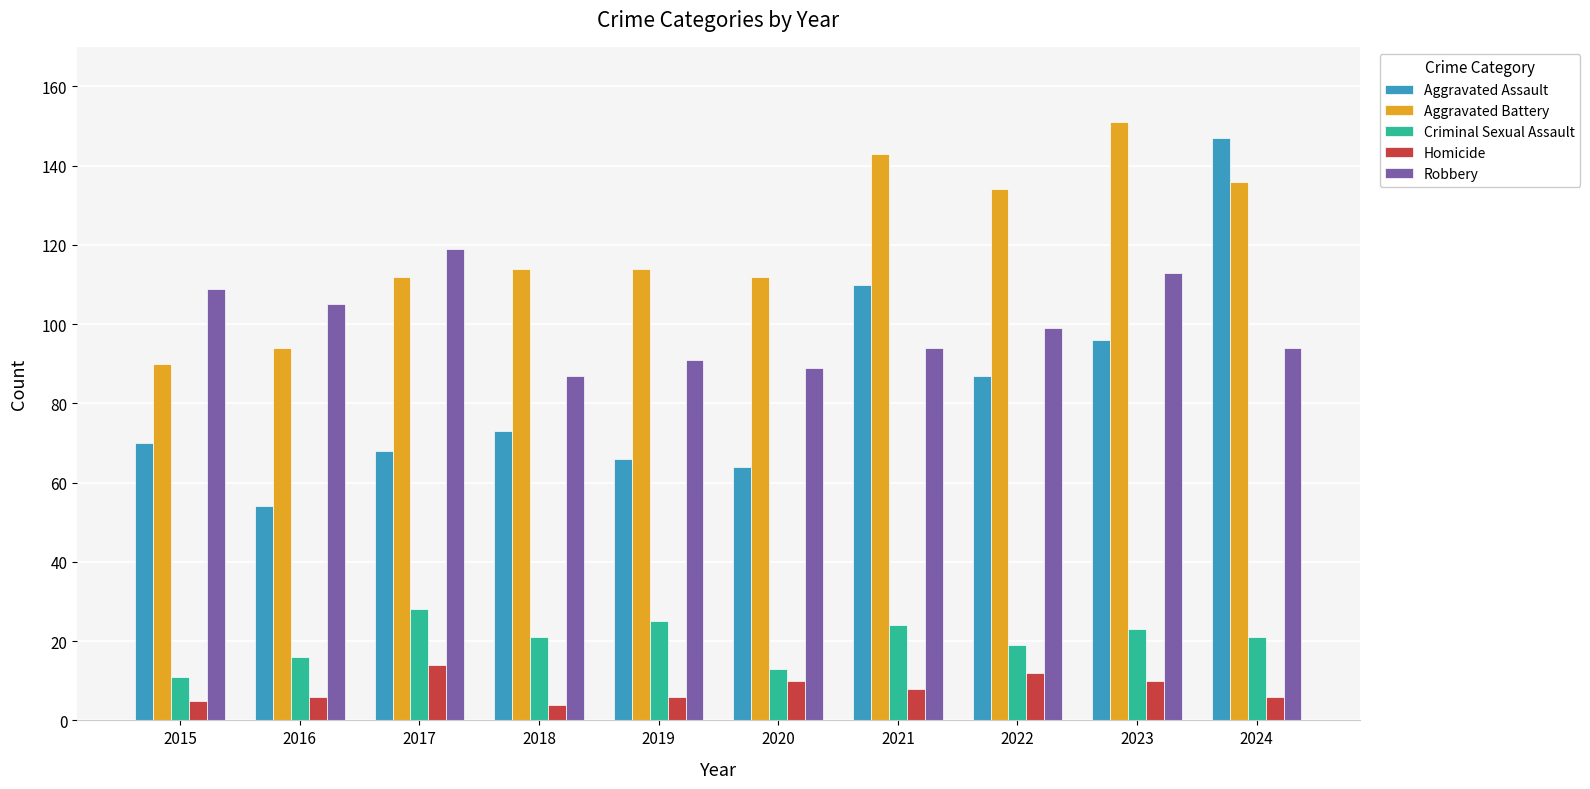

What is the maximum value for Homicide?

14